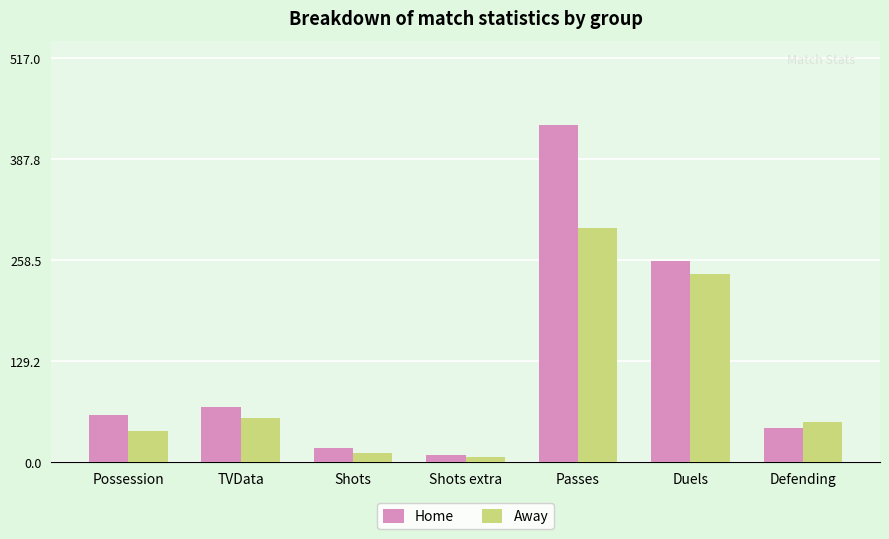

What is the label of the 4th bar from the left?

Shots extra